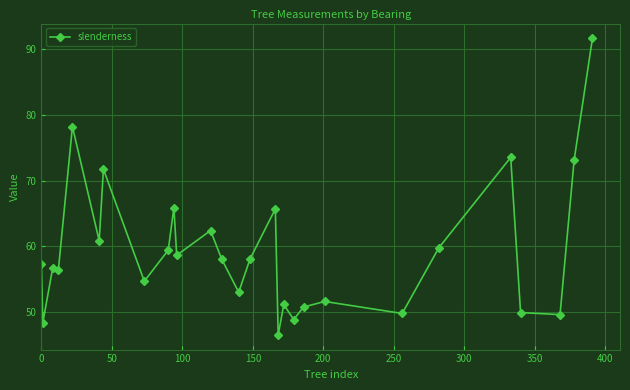

What is the average value?

59.3